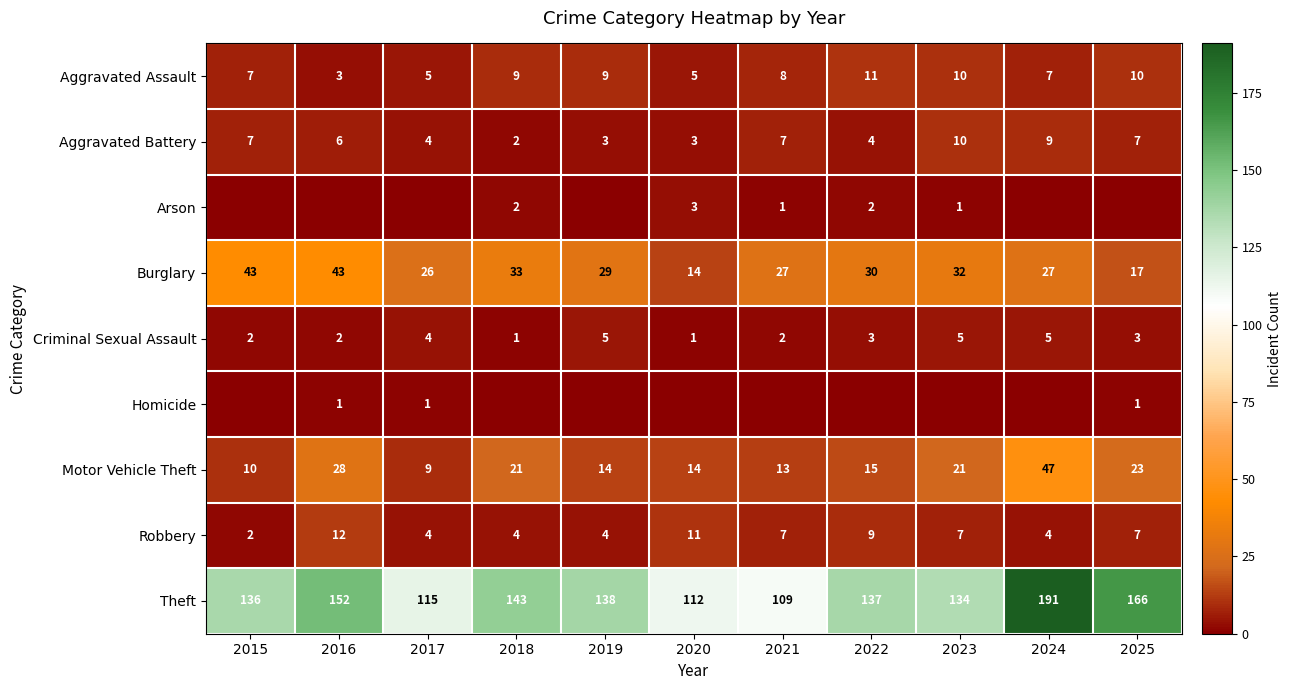

How many categories are shown in the chart?

11